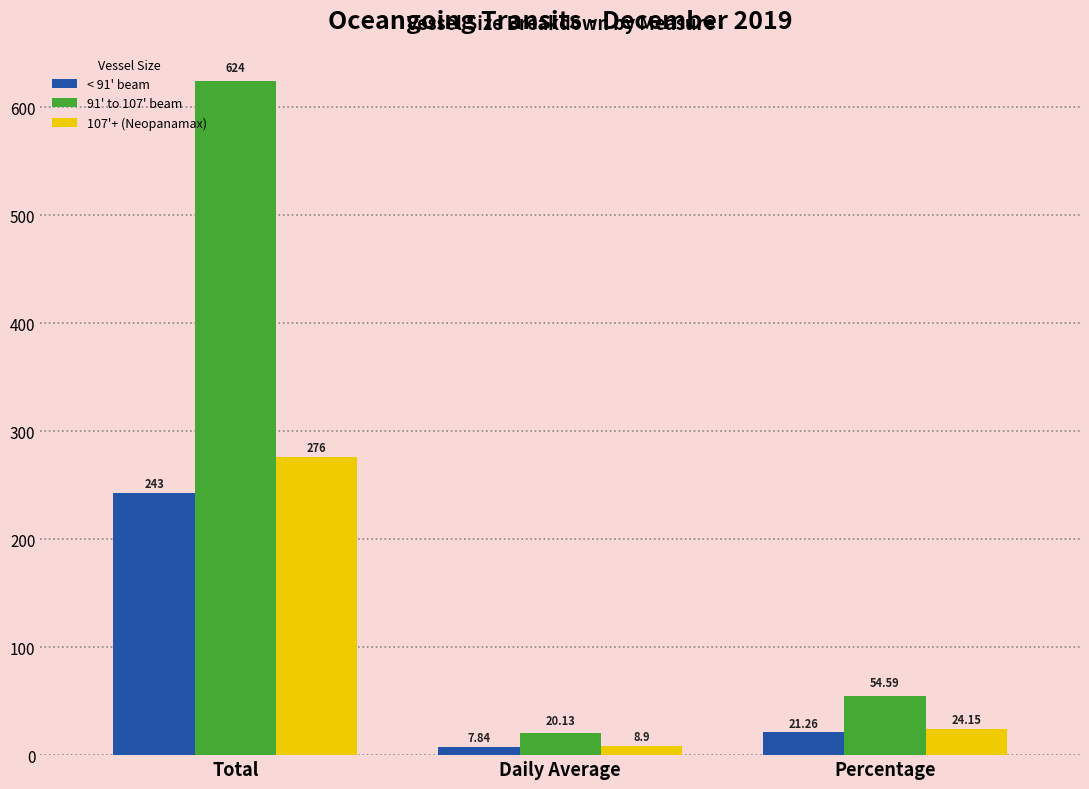

What is the total value across all series at Daily Average?

36.9